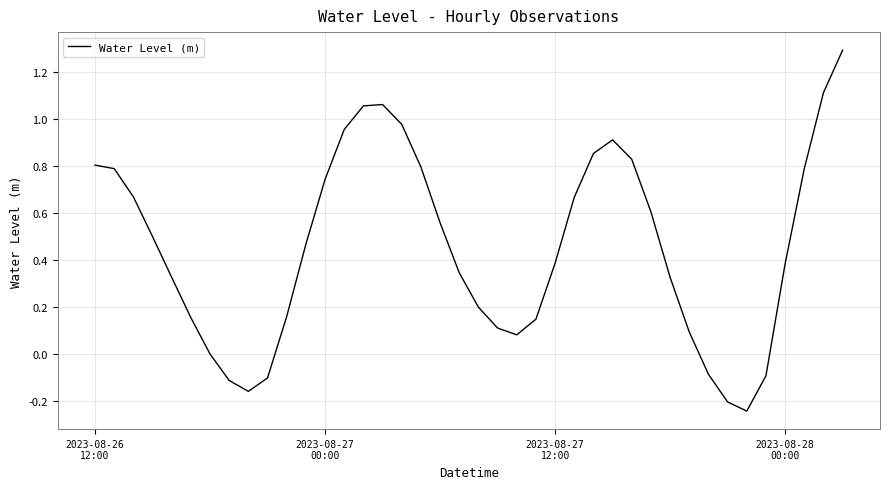

What is the greatest value displayed?

1.3